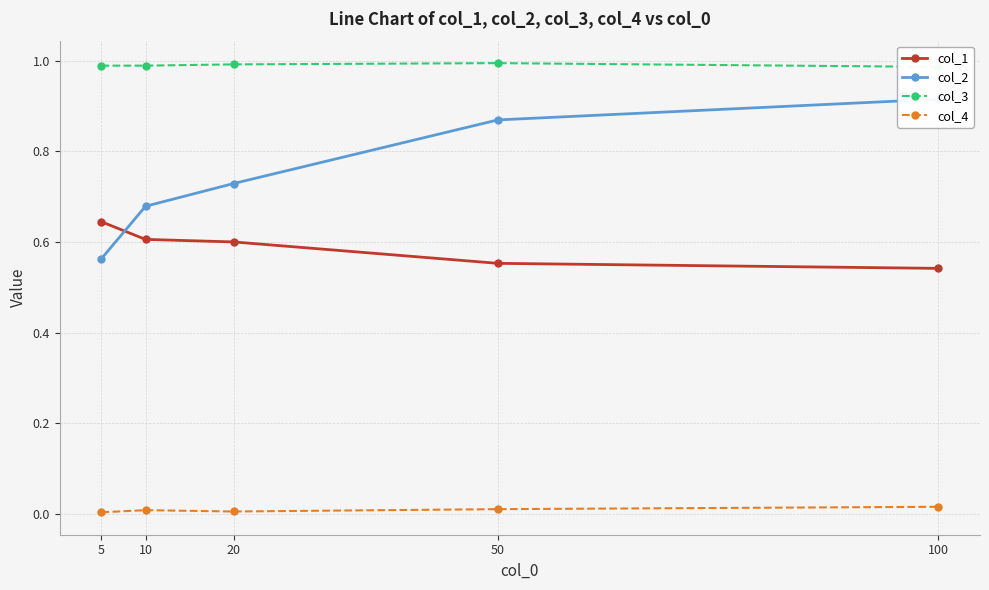

Read the col_3 value at 50.

1.0